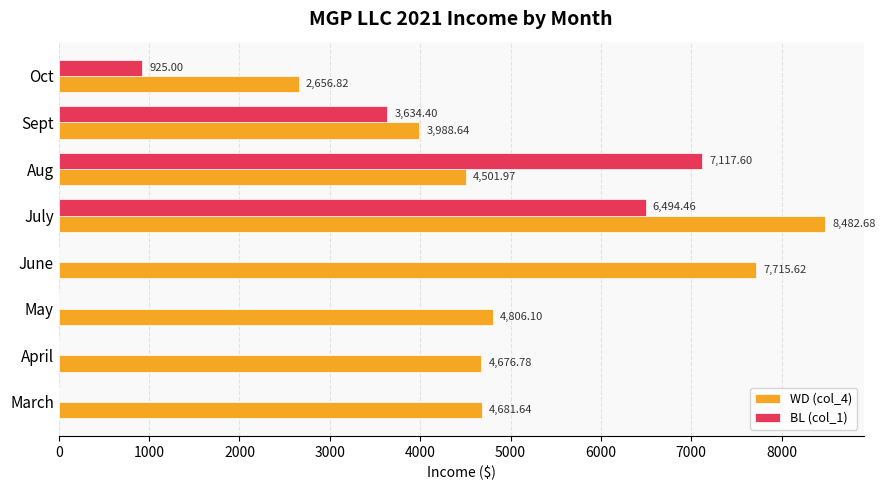

Which series has the largest range (max minus min)?

BL (col_1)